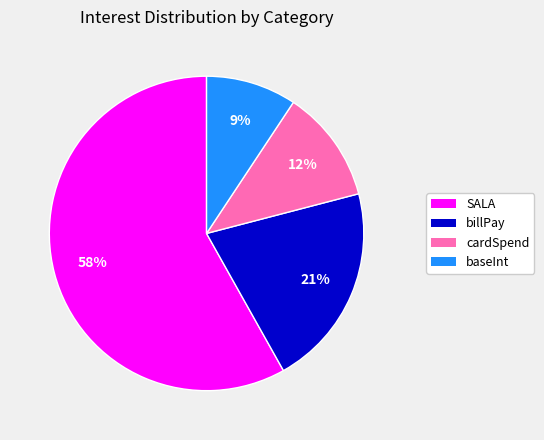

Does SALA represent more than half of the total?

Yes